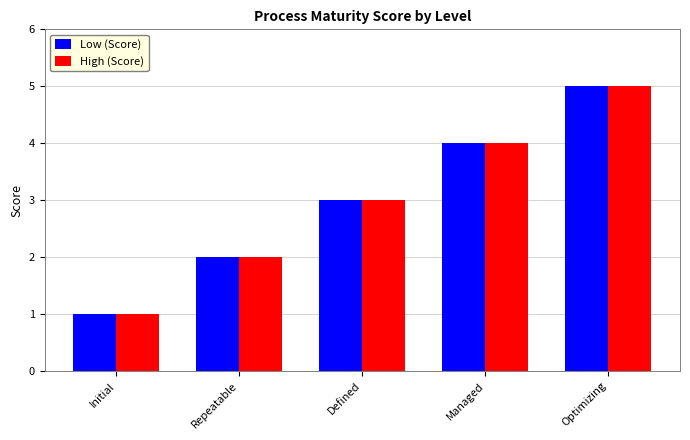

What is the highest value of the Low (Score) series?

5